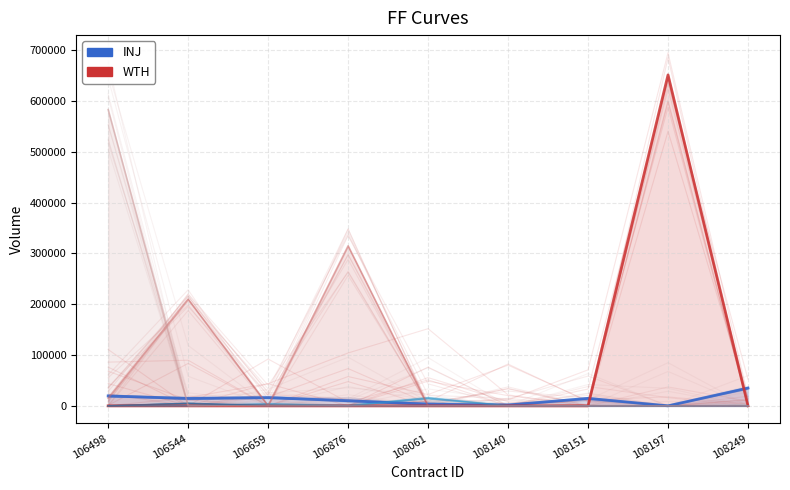

What is the value of the AQUILA_INJ point at the 2nd from the left?

14516